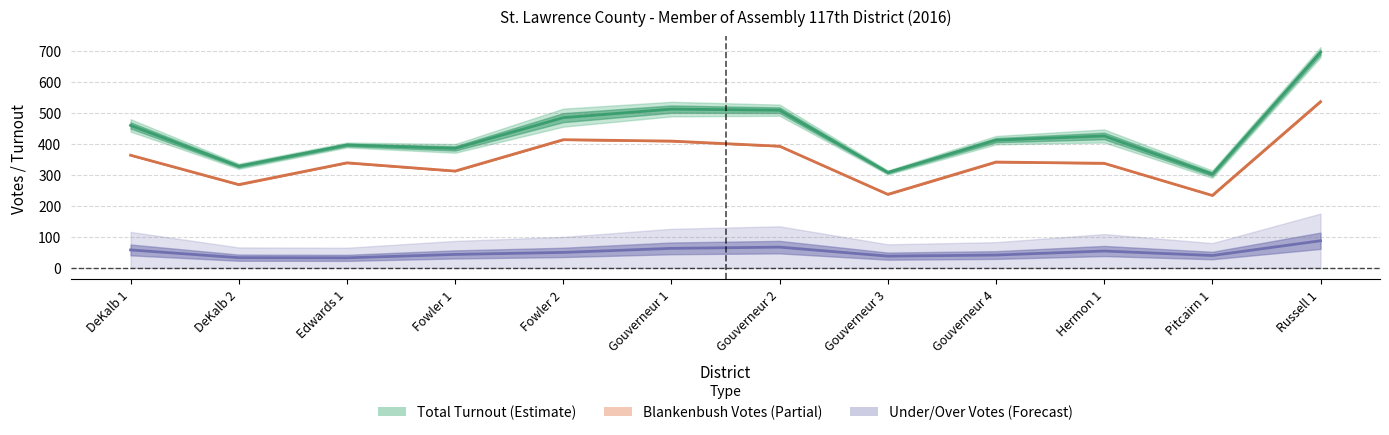

True or false: Blankenbush Total and Total Votes Cast intersect in this chart.

False